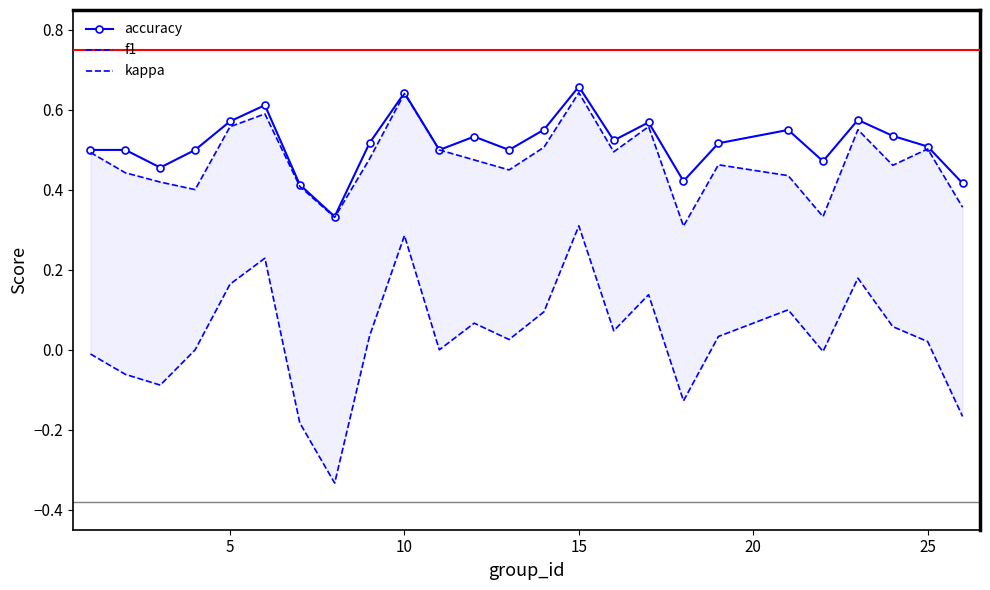

Count the accuracy values in the range 0 to 1.

25